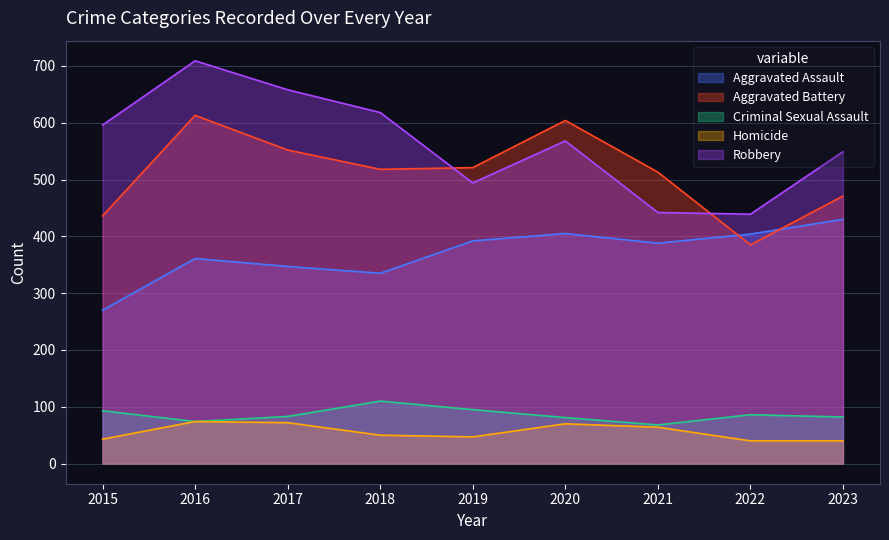

Which series changed the most between 2021 and 2023?

Robbery